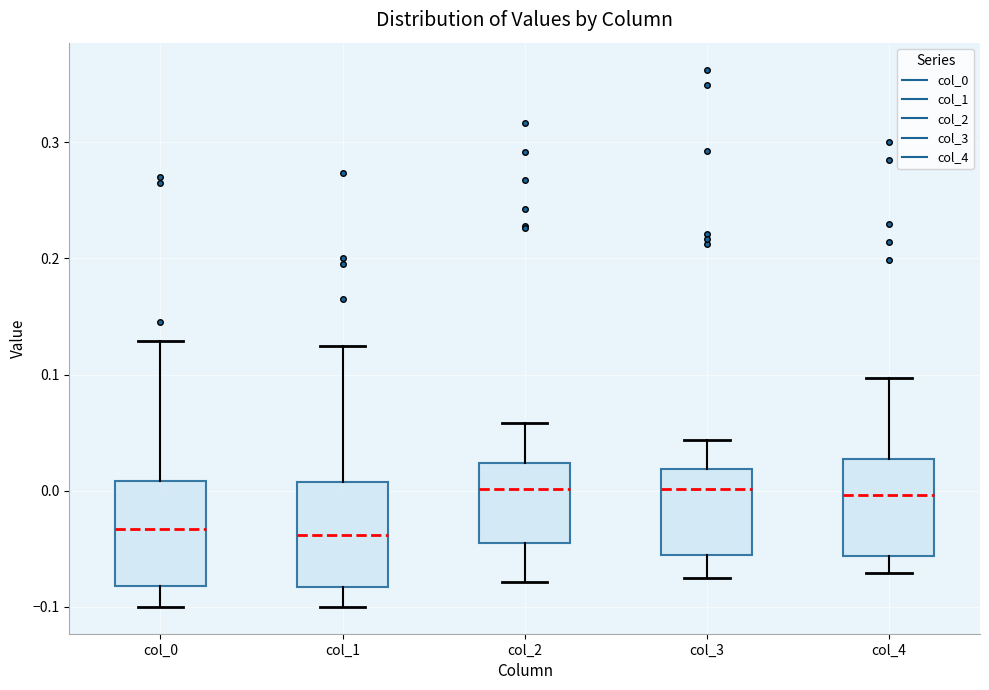

Reading left to right, read every box against the y-axis: the position of its median line, the range the box covers, and the ends of its whiskers. The values are not printed on the chart, so give them approximately, as read against the axis.

col_0: median -0.03, box -0.08 to 0.01, whiskers -0.10 to 0.13
col_1: median -0.04, box -0.08 to 0.01, whiskers -0.10 to 0.12
col_2: median 0.00, box -0.05 to 0.02, whiskers -0.08 to 0.06
col_3: median 0.00, box -0.06 to 0.02, whiskers -0.07 to 0.04
col_4: median 0.00, box -0.06 to 0.03, whiskers -0.07 to 0.10